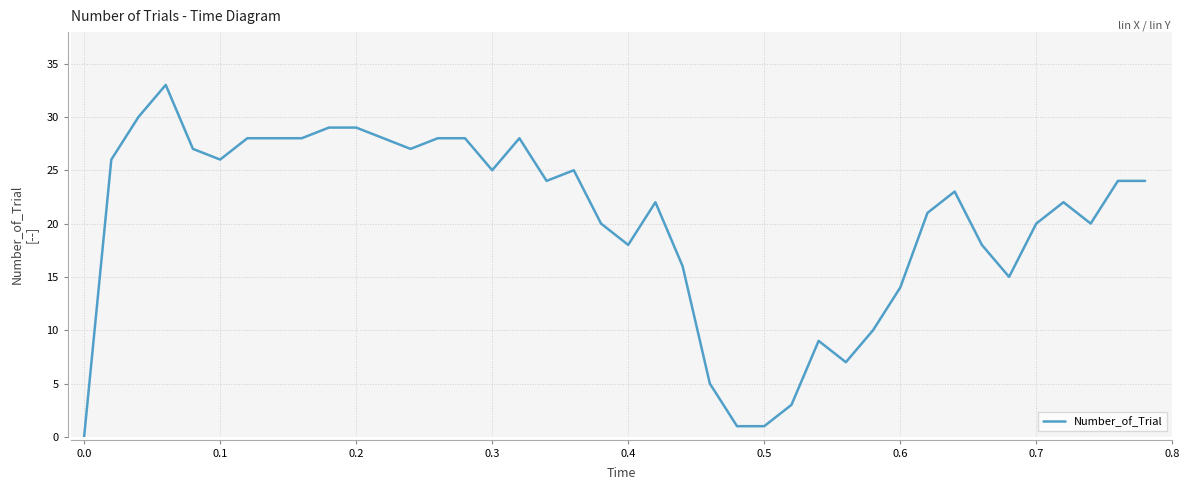

What is the difference between the maximum and minimum values?

33